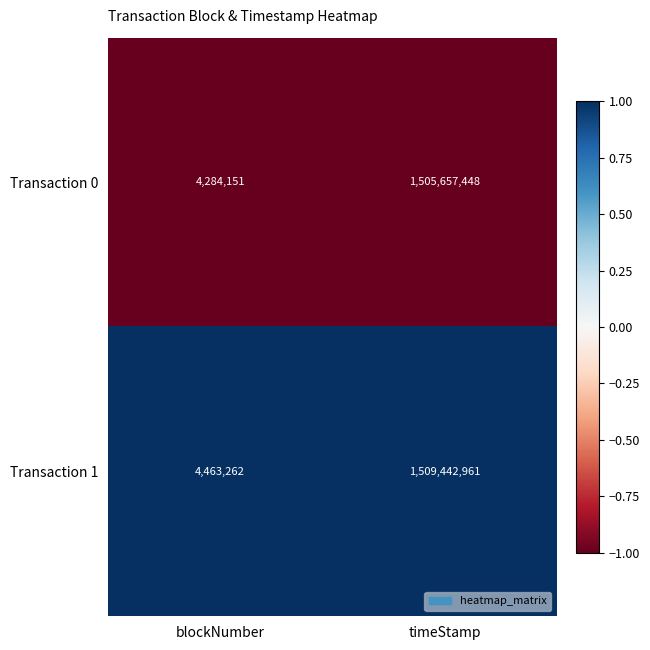

How many series are shown in this chart?

2